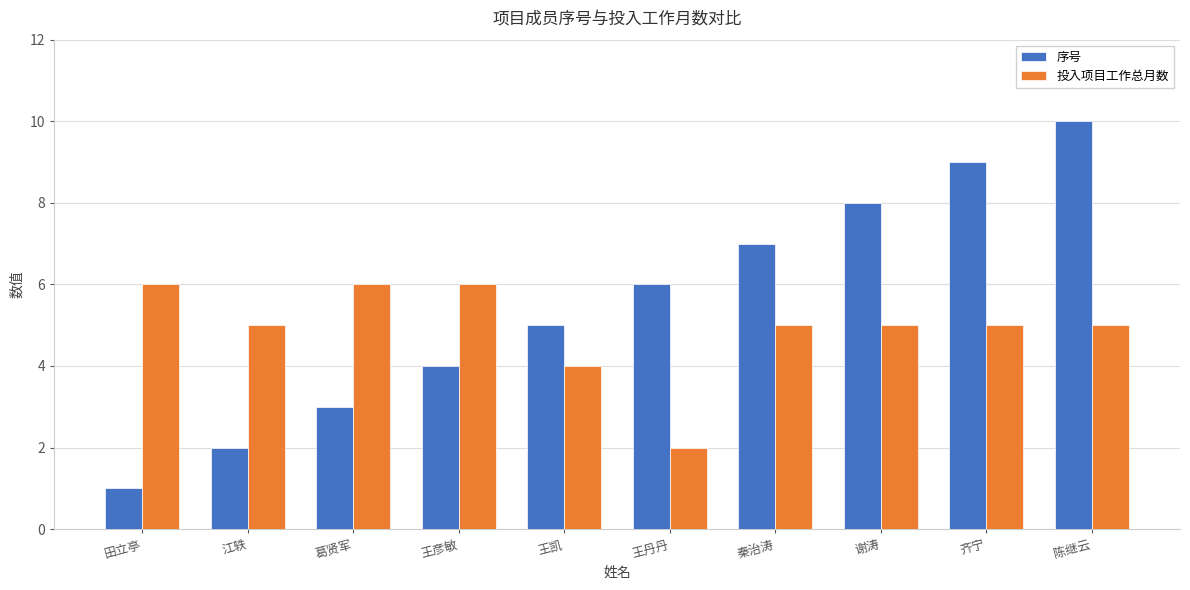

How many bars are there in each group?

2